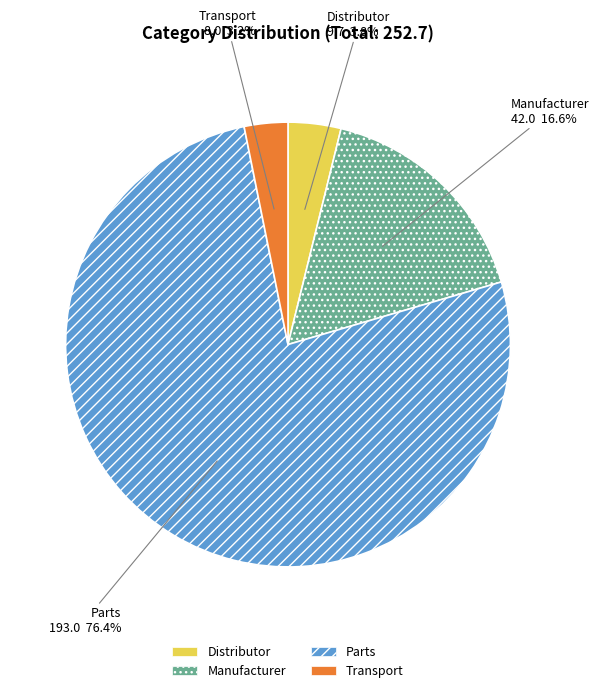

How much of the chart is everything except Manufacturer?

83.4%